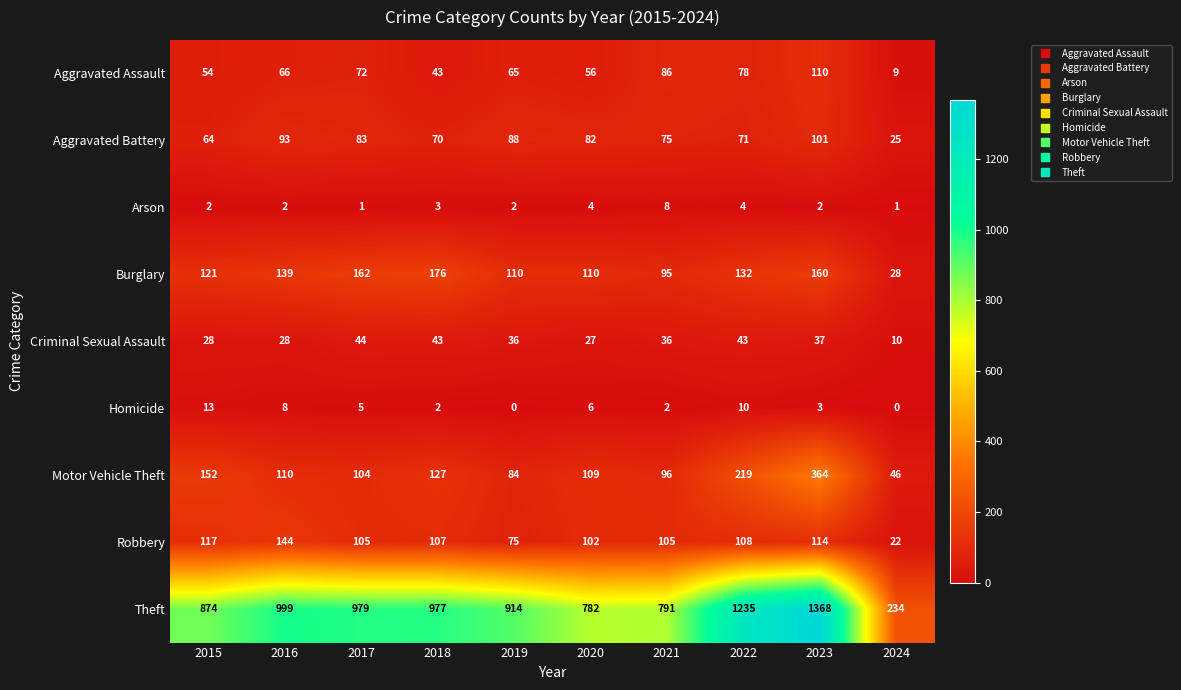

What is the sum of all Robbery values?

999